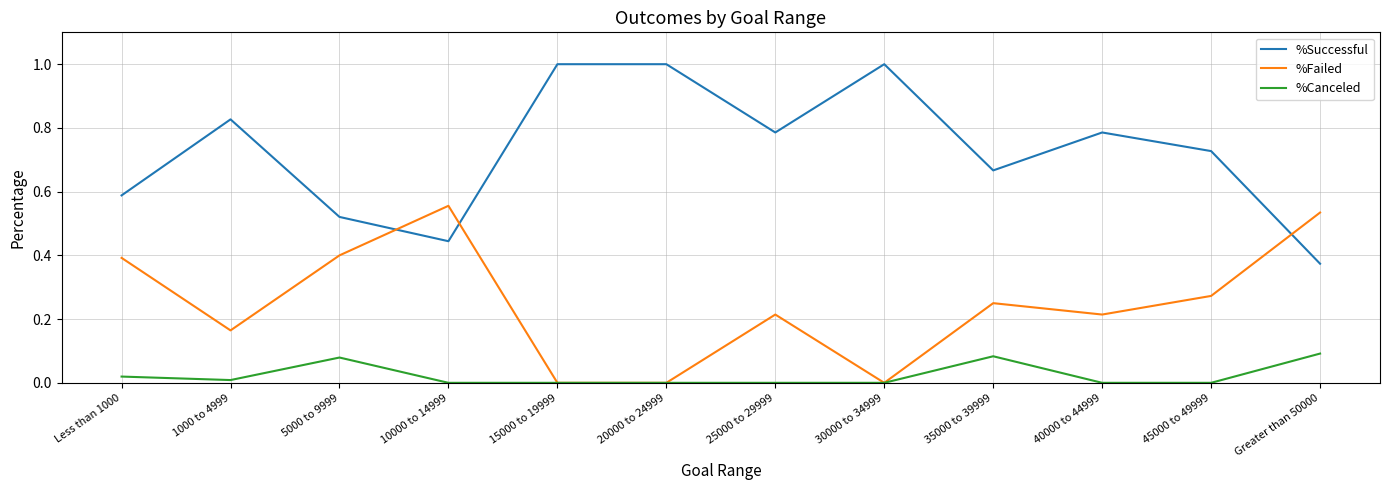

True or false: %Successful and %Canceled intersect in this chart.

False